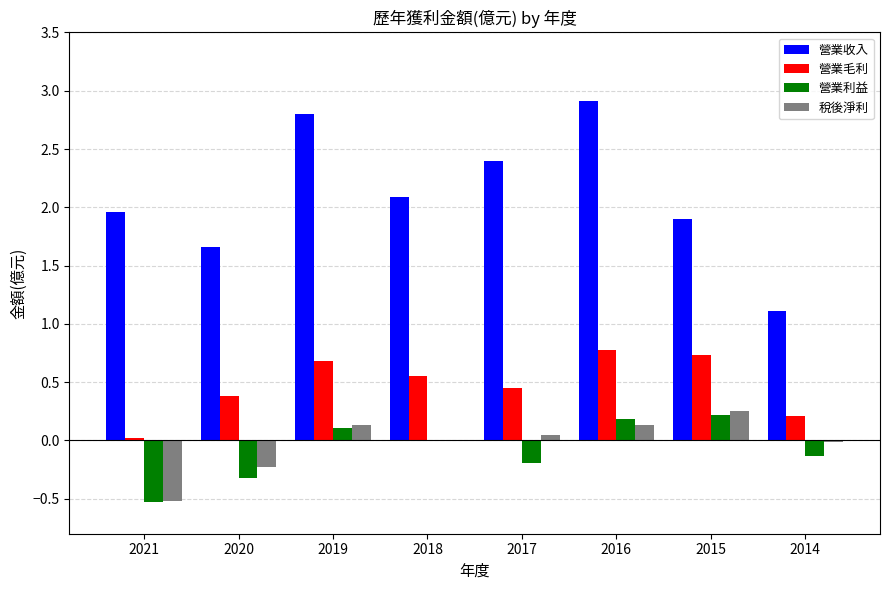

What is the sum of all 營業毛利 values?

3.8